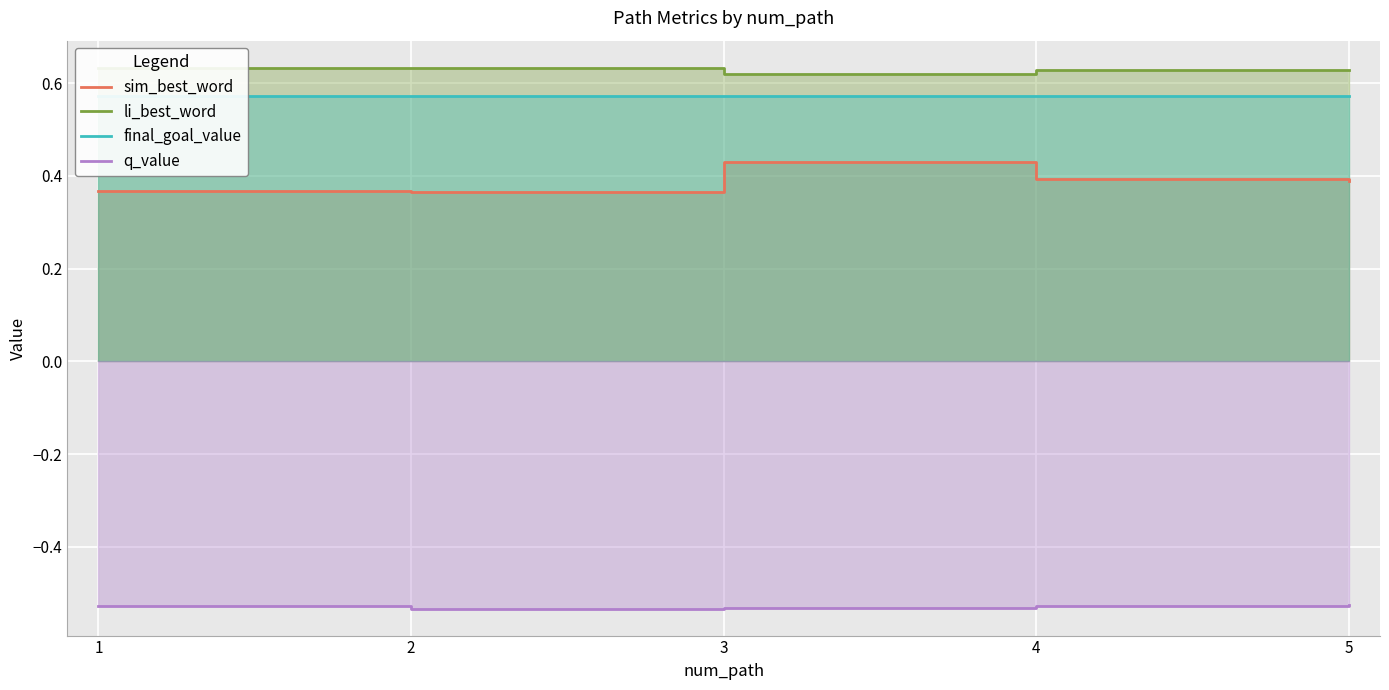

Where is final_goal_value nearest to the value 0?

1